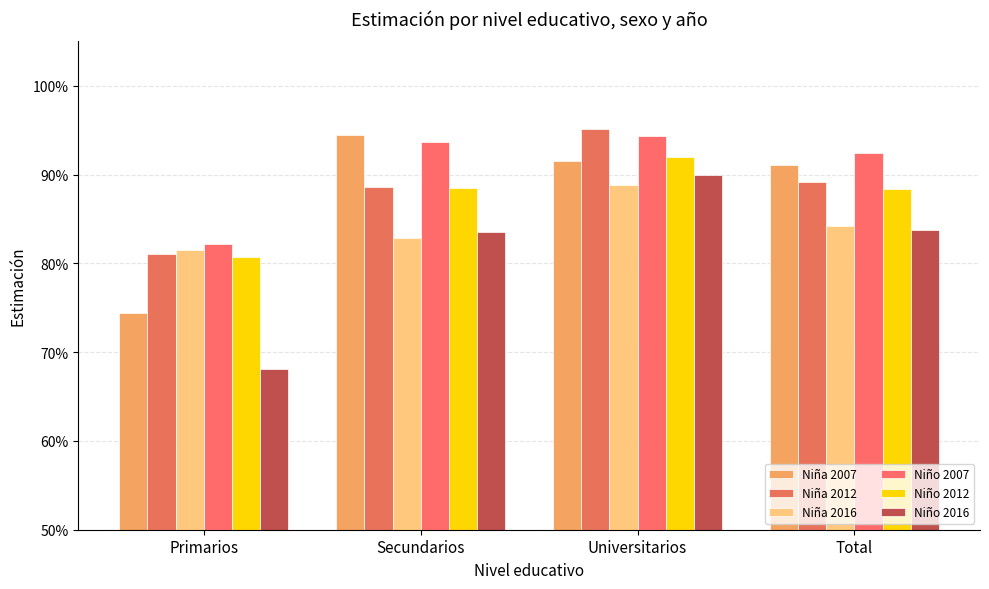

At which label does Niña 2007 reach its minimum?

Primarios